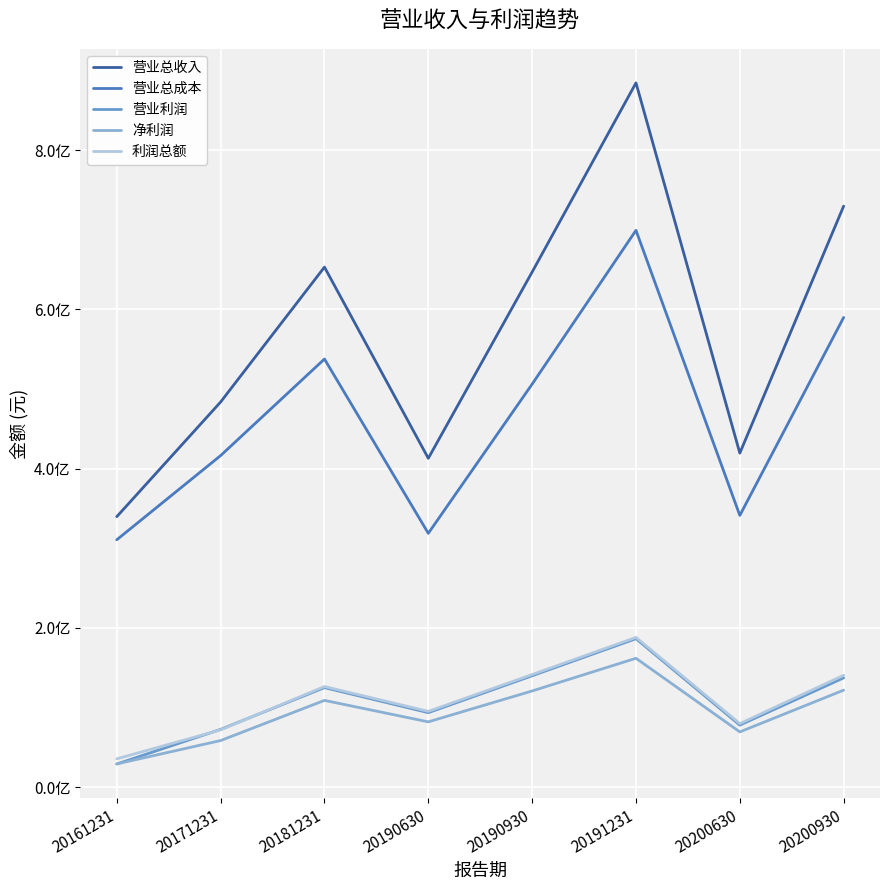

Which label corresponds to the largest value in the chart?

20191231